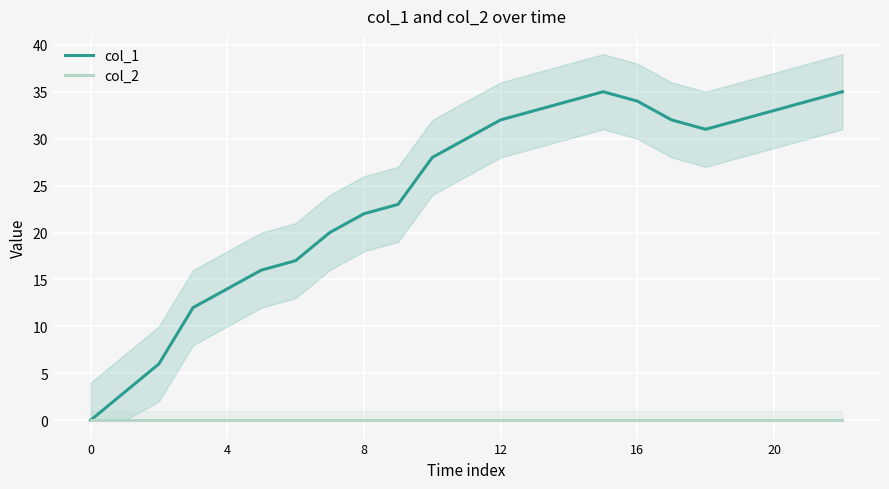

What is the label of the 17th point from the right?

6